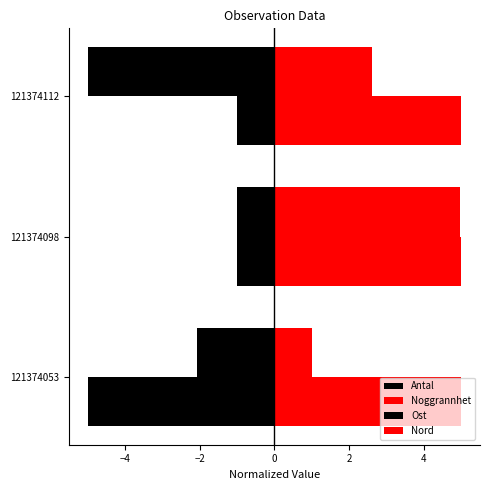

How many values in the Ost series exceed -2?

1